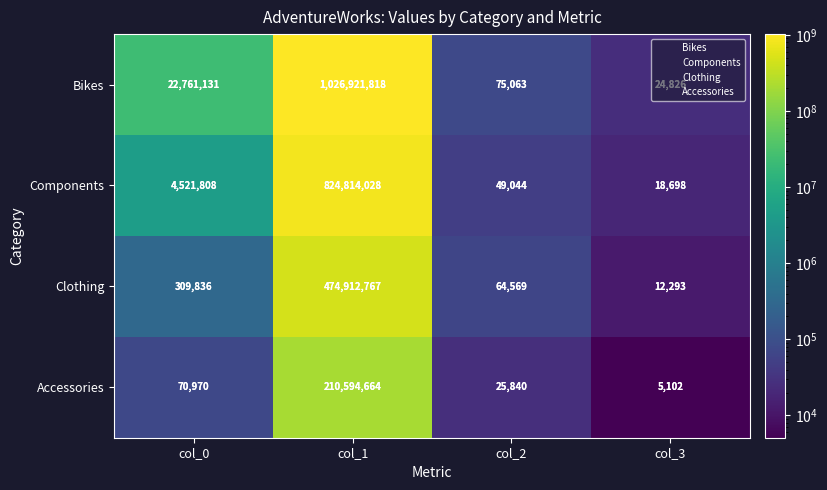

Which category has the highest value across all series?

col_1